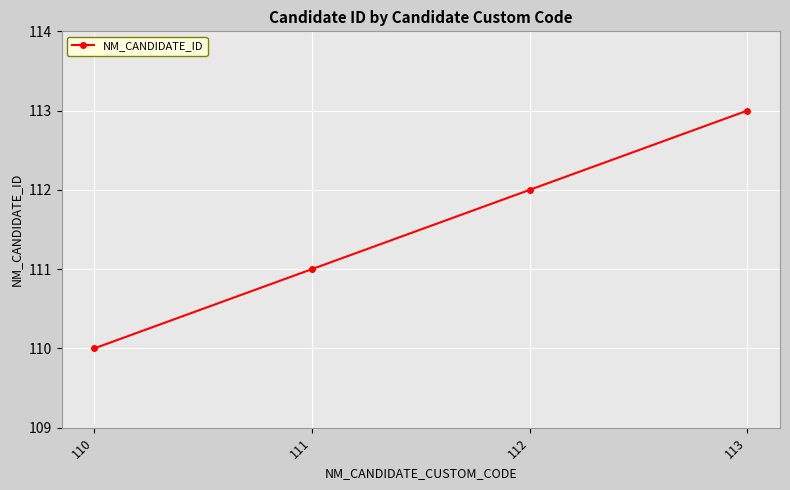

What is the ratio of the value at 110 to the value at 113?

1.0